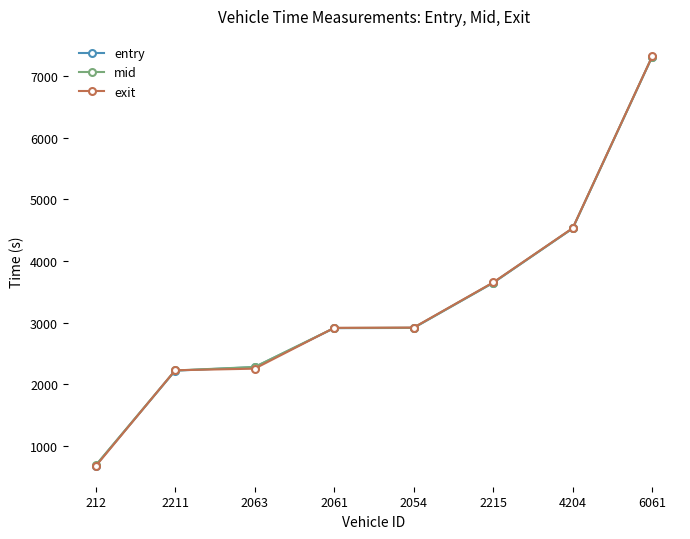

How many lines are shown in the chart?

3